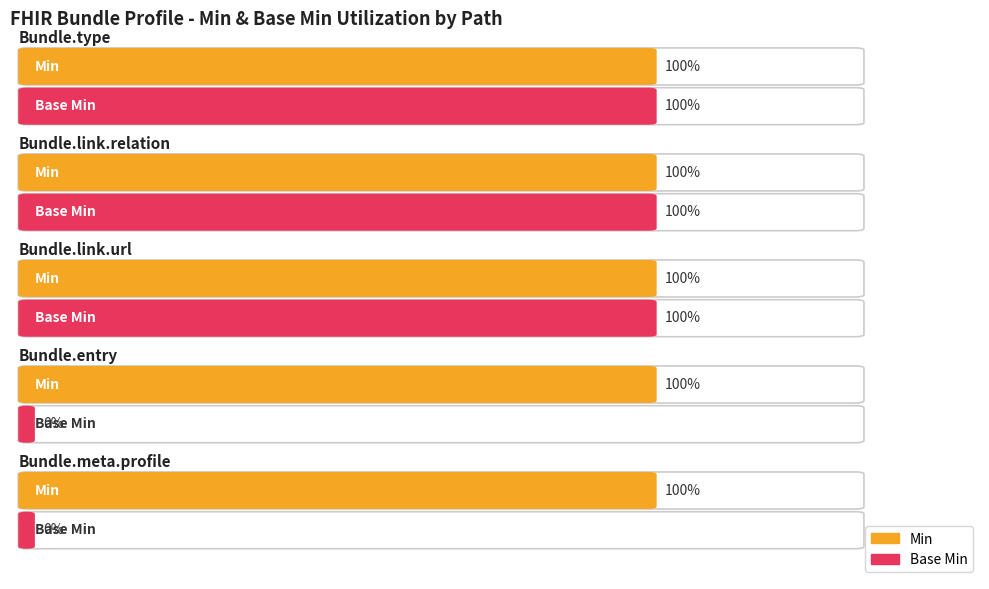

Rank the series by their maximum value, from highest to lowest.

Min, Base Min